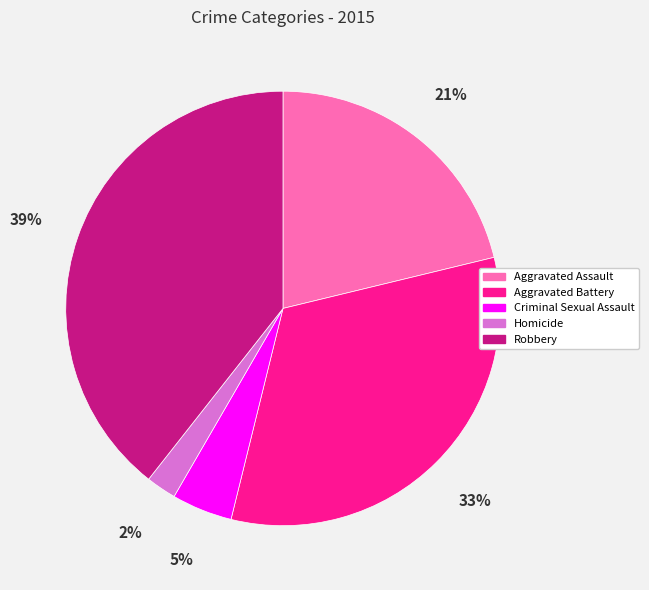

Is it true that Homicide is 8% of the pie?

False